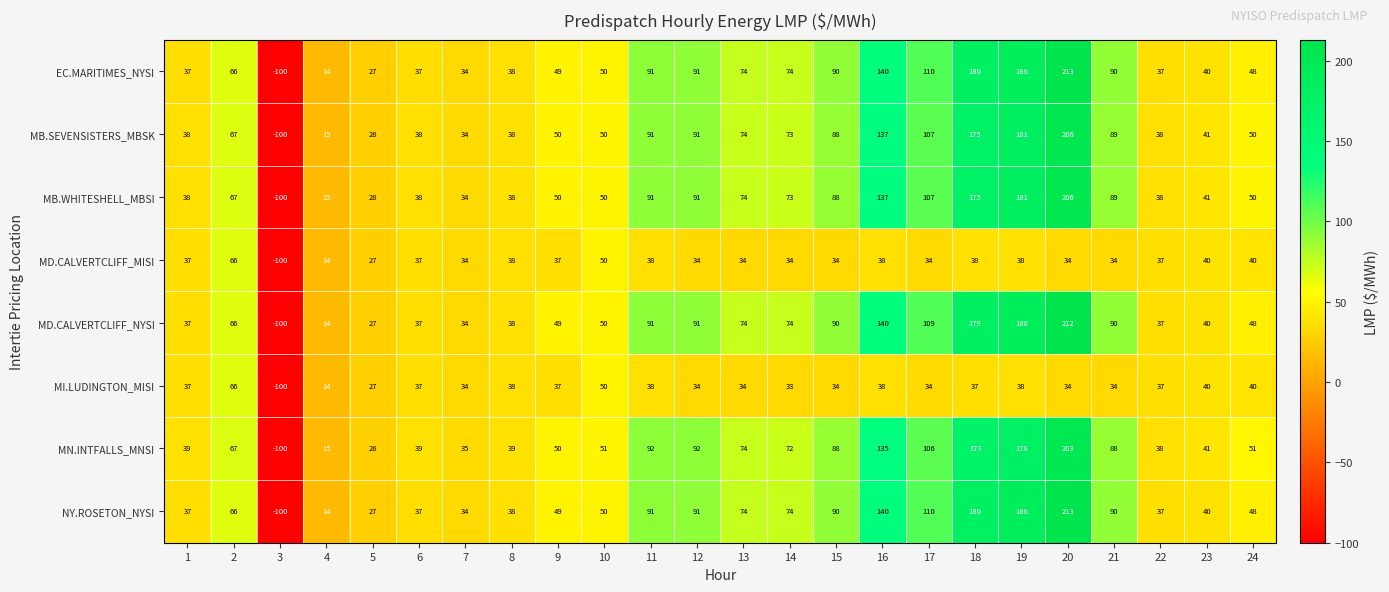

True or false: EC.MARITIMES_NYSI has a value of 54 at 1.

False